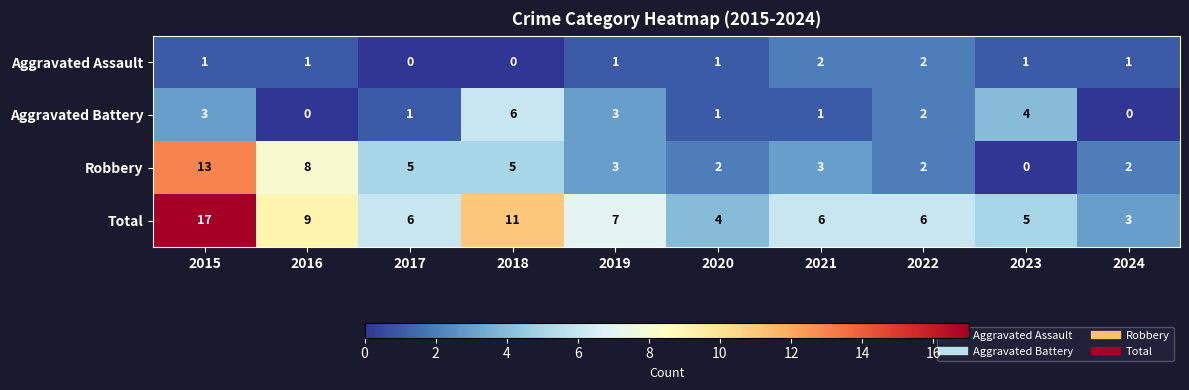

What is the greatest value displayed?

17